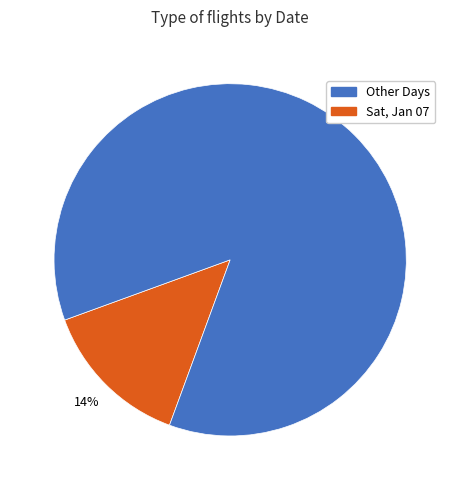

Is there a majority slice in this chart?

Yes